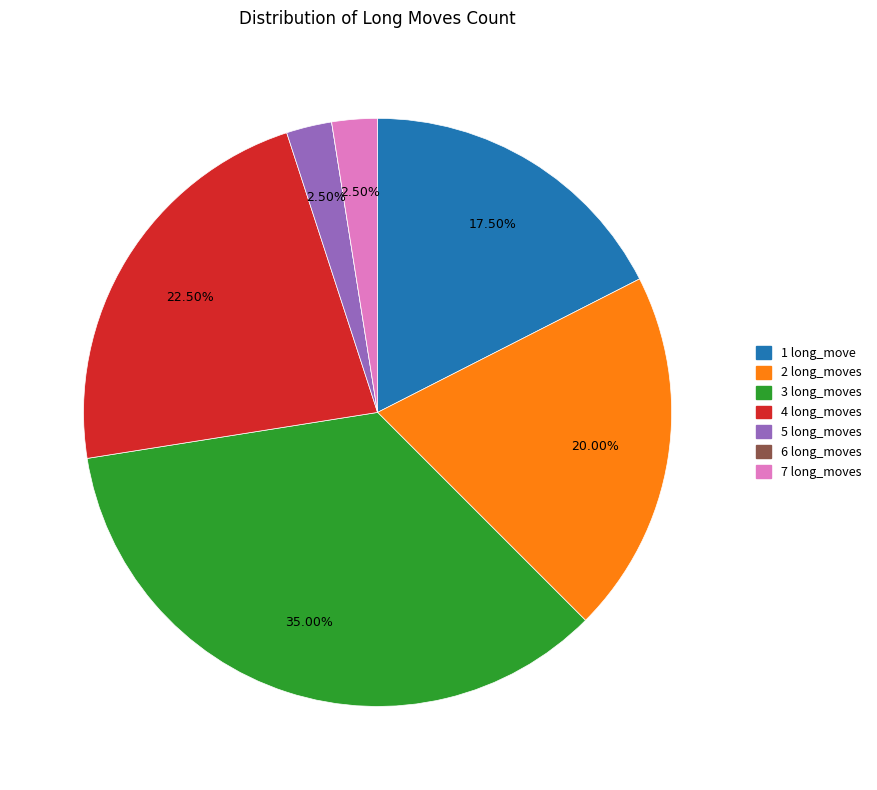

Approximately how many times larger is the value at 4 long_moves compared to 3 long_moves?

0.6